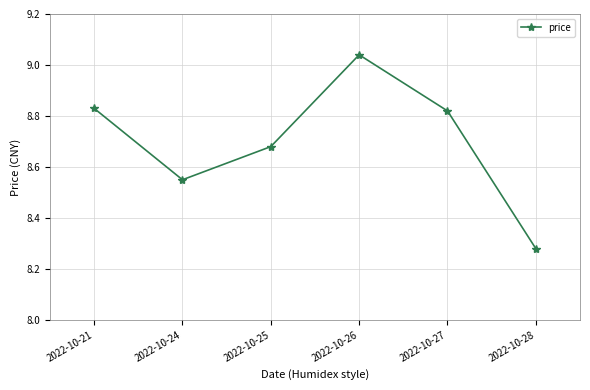

How many data points does each series have?

6